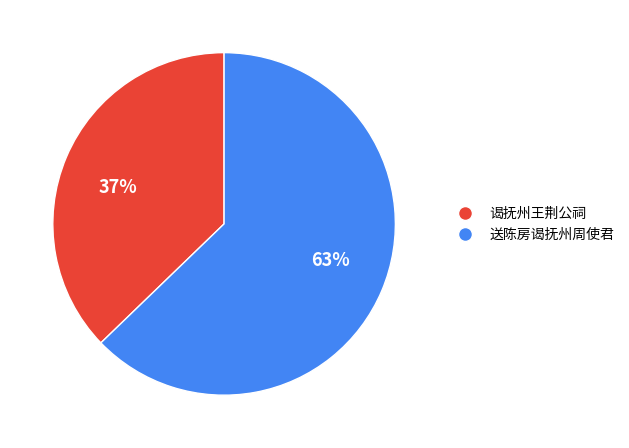

Is it true that 谒抚州王荆公祠 is 37% of the pie?

True